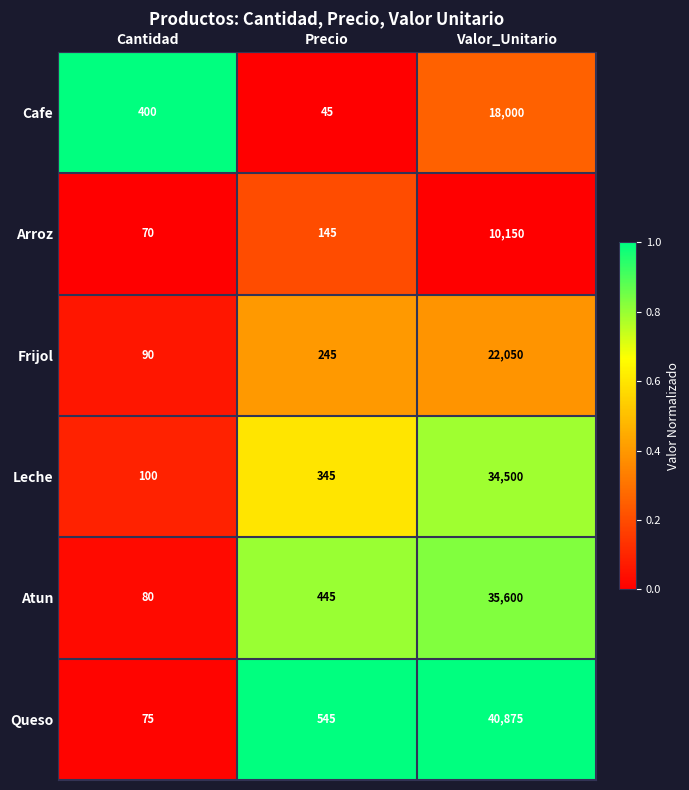

Reading right to left, transcribe all the data shown in this chart.

Cafe: 18000	45	400
Arroz: 10150	145	70
Frijol: 22050	245	90
Leche: 34500	345	100
Atun: 35600	445	80
Queso: 40875	545	75